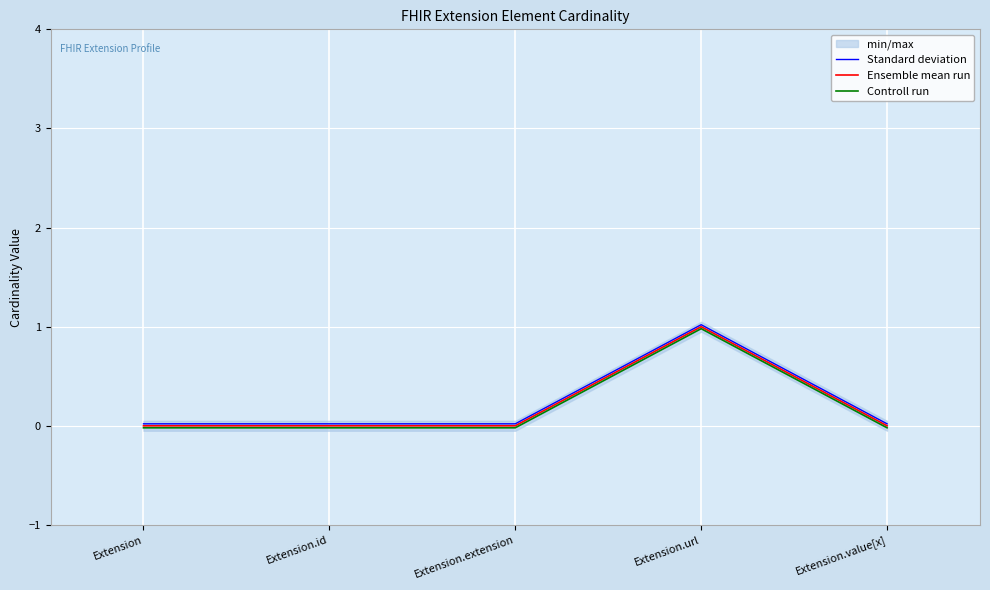

What position from the right is Extension.id?

4